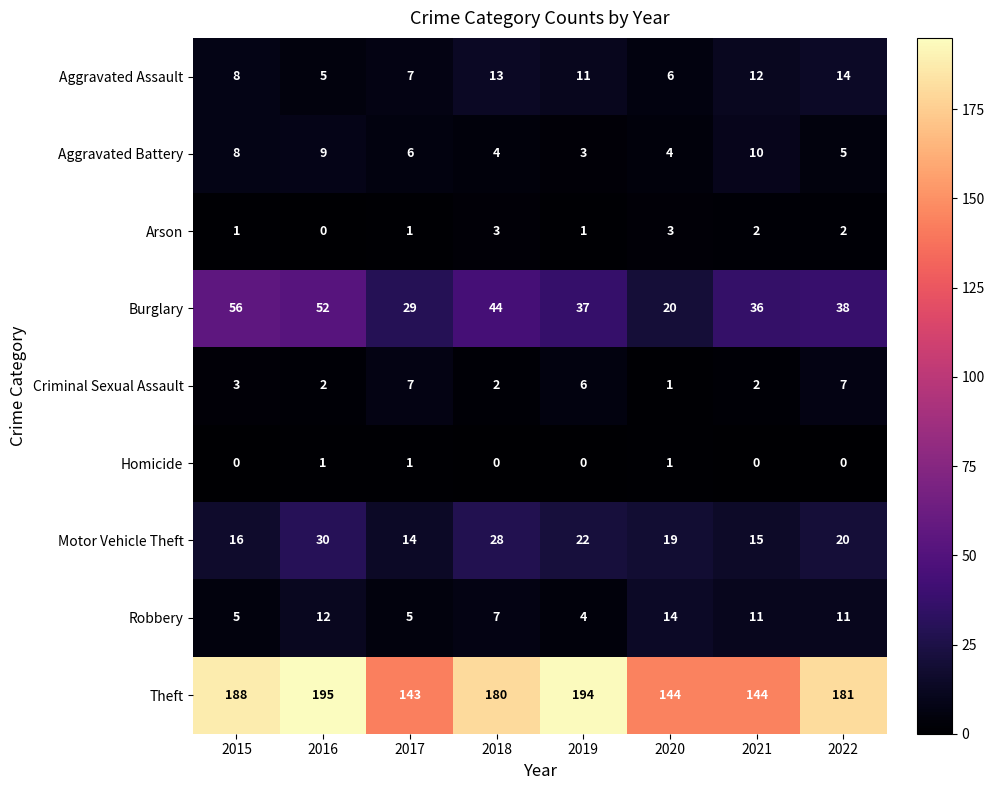

What is the greatest value displayed?

195